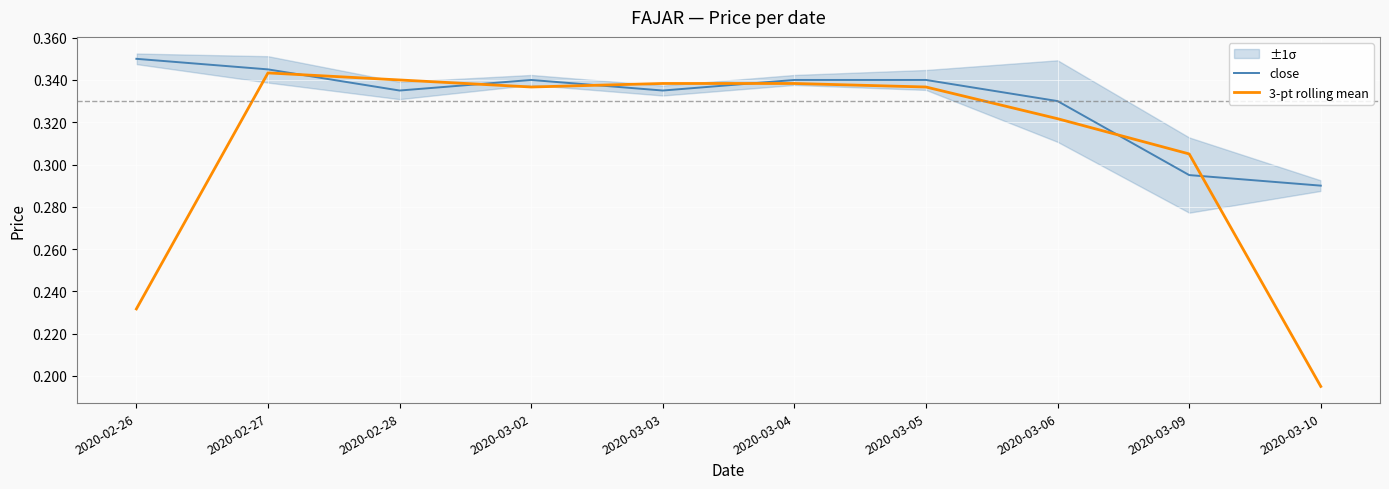

Reading left to right, what are all the values shown in this chart?

close: 0.3	0.3	0.3	0.3	0.3	0.3	0.3	0.3	0.3	0.3
3-pt rolling mean: 0.2	0.3	0.3	0.3	0.3	0.3	0.3	0.3	0.3	0.2